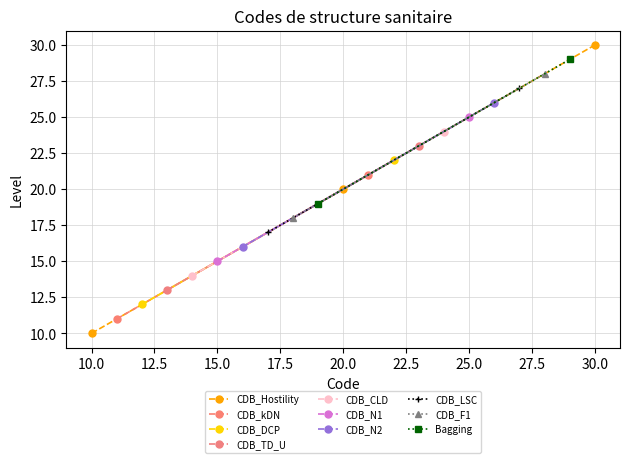

How many data points are above 20?

10